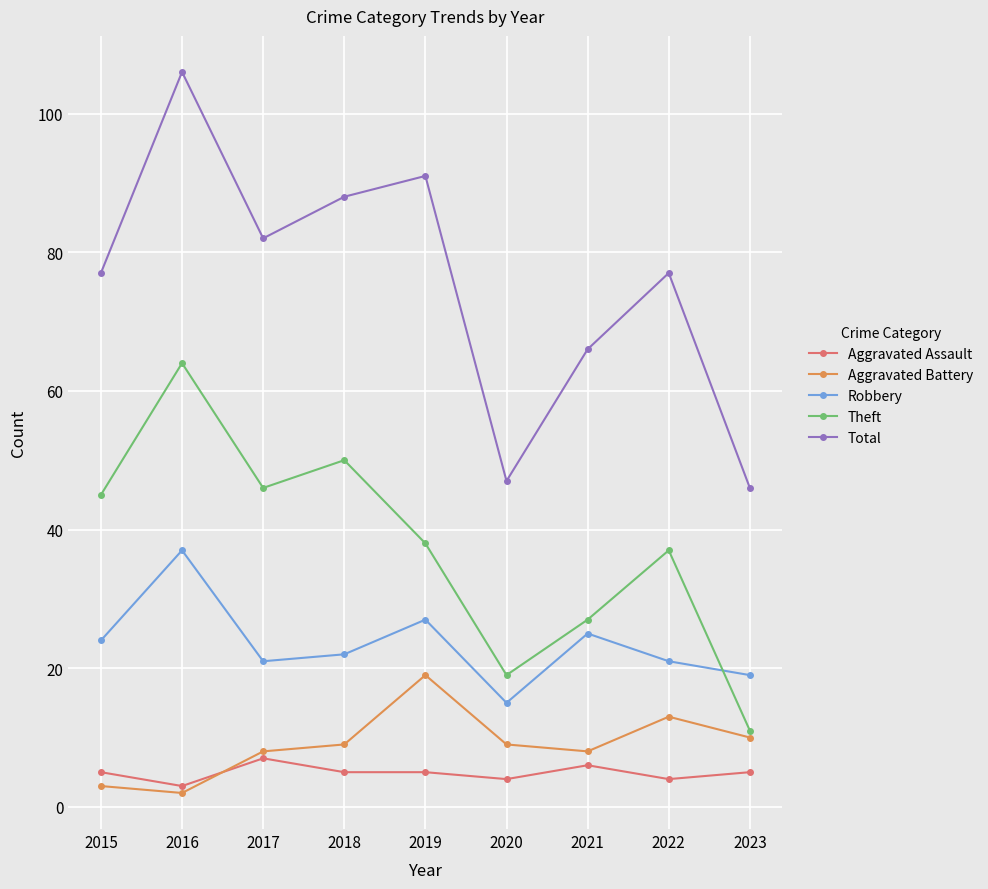

True or false: Robbery has more than 0 points higher than both neighbors.

True